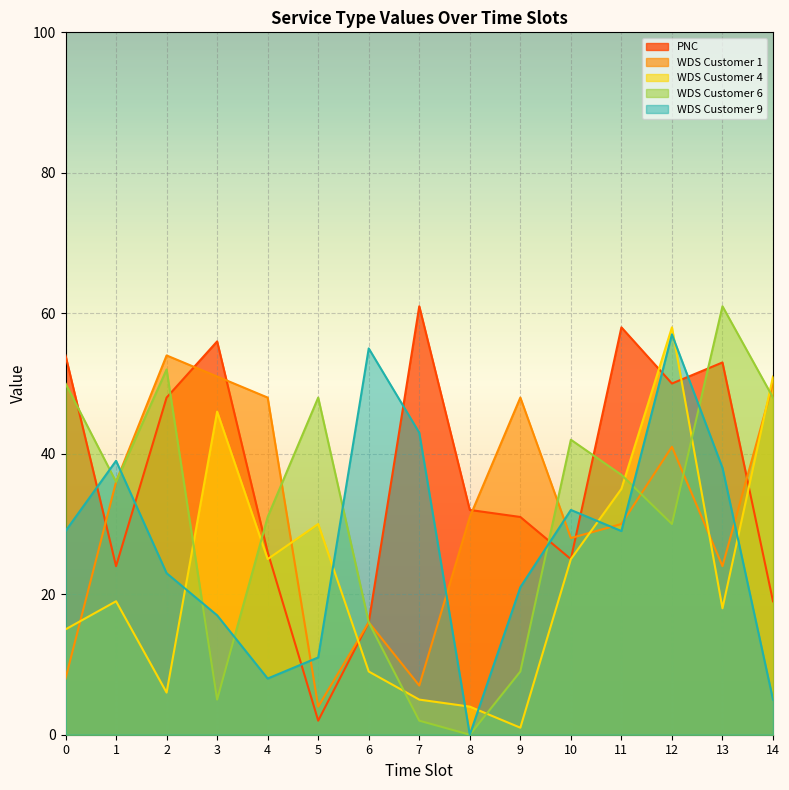

At which category does the chart reach its peak across all series?

7